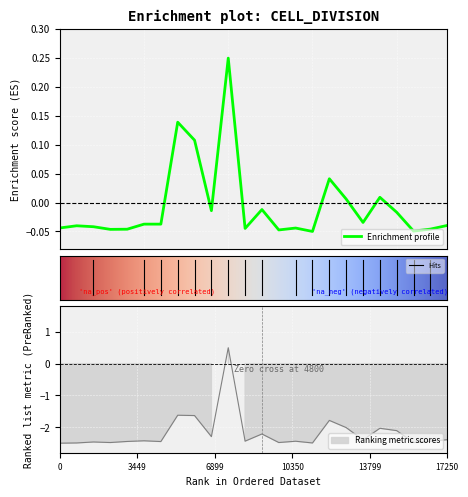

How many categories are shown in the chart?

24